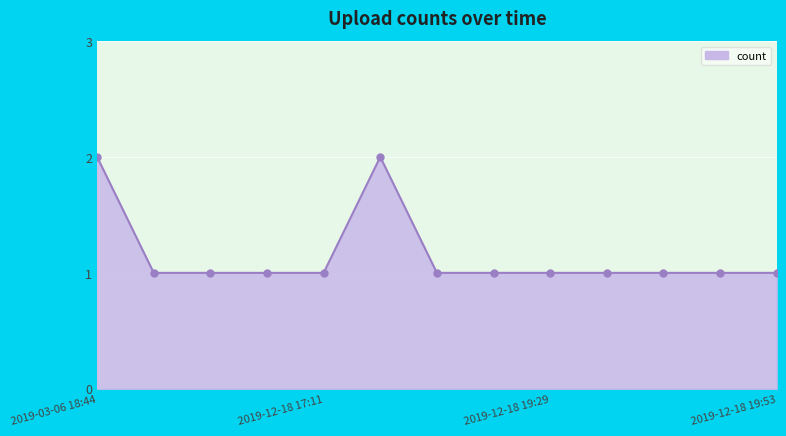

Reading left to right, what are all the values shown in this chart?

2	1	1	1	1	2	1	1	1	1	1	1	1